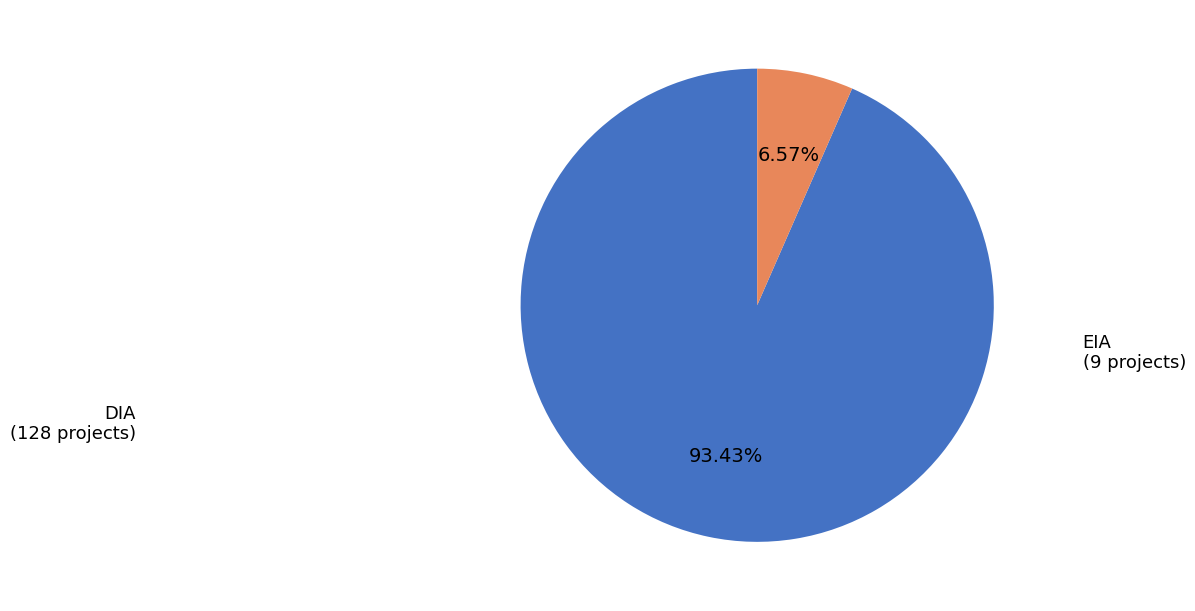

Which has a higher value, EIA or DIA?

DIA